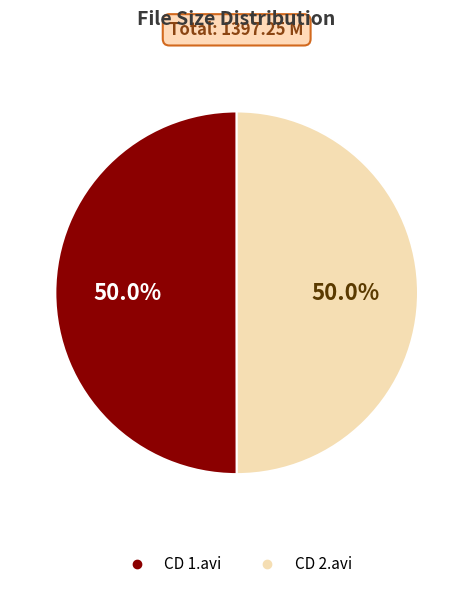

Do CD 1.avi and CD 2.avi together represent more than half of the pie?

Yes